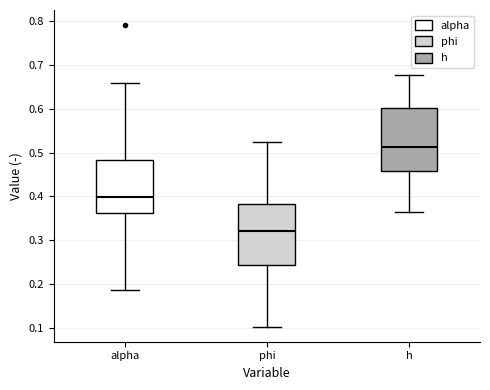

Which box's median line is the lowest?

phi